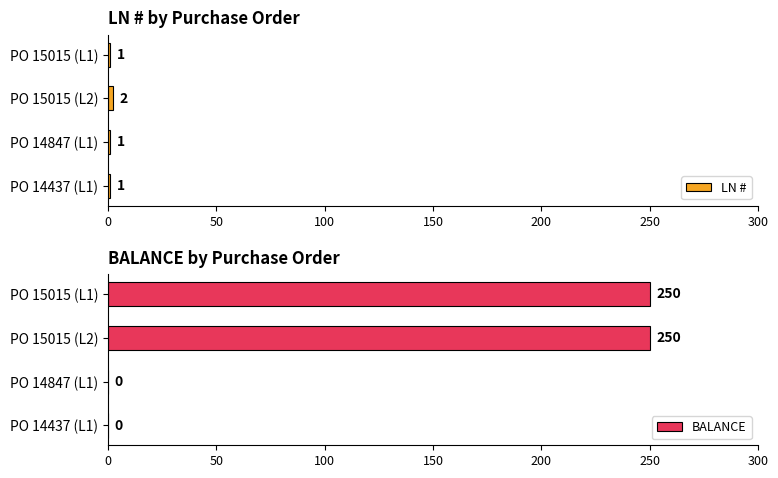

Reading right to left, list all the values displayed in this chart.

LN #: 1	1	2	1
BALANCE: 0	0	250	250